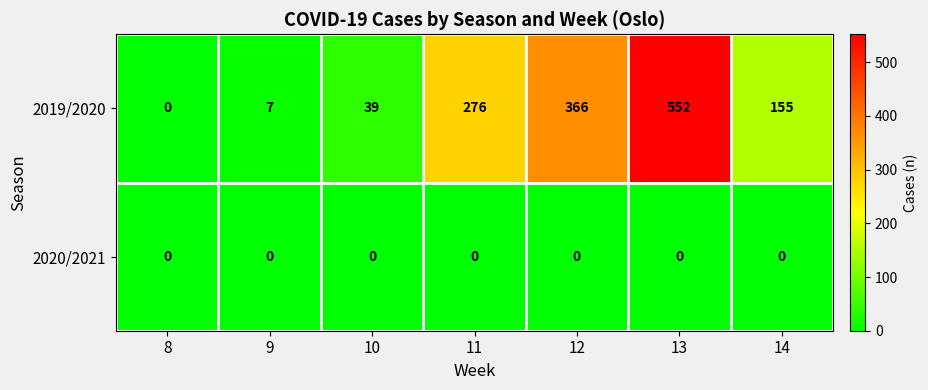

Reading left to right, transcribe all the data shown in this chart.

2019/2020: 0	7	39	276	366	552	155
2020/2021: 0	0	0	0	0	0	0